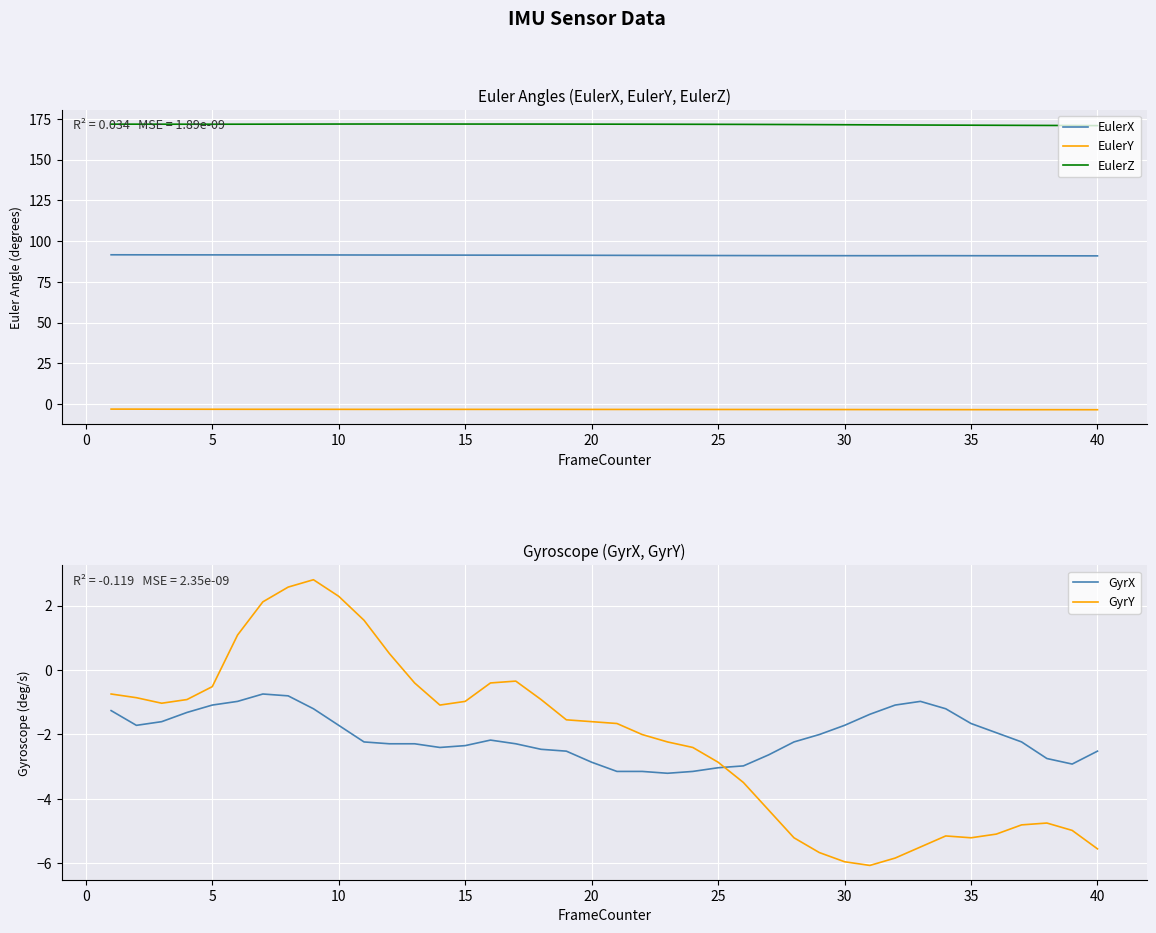

True or false: EulerX has a value of 134.5 at 10.

False